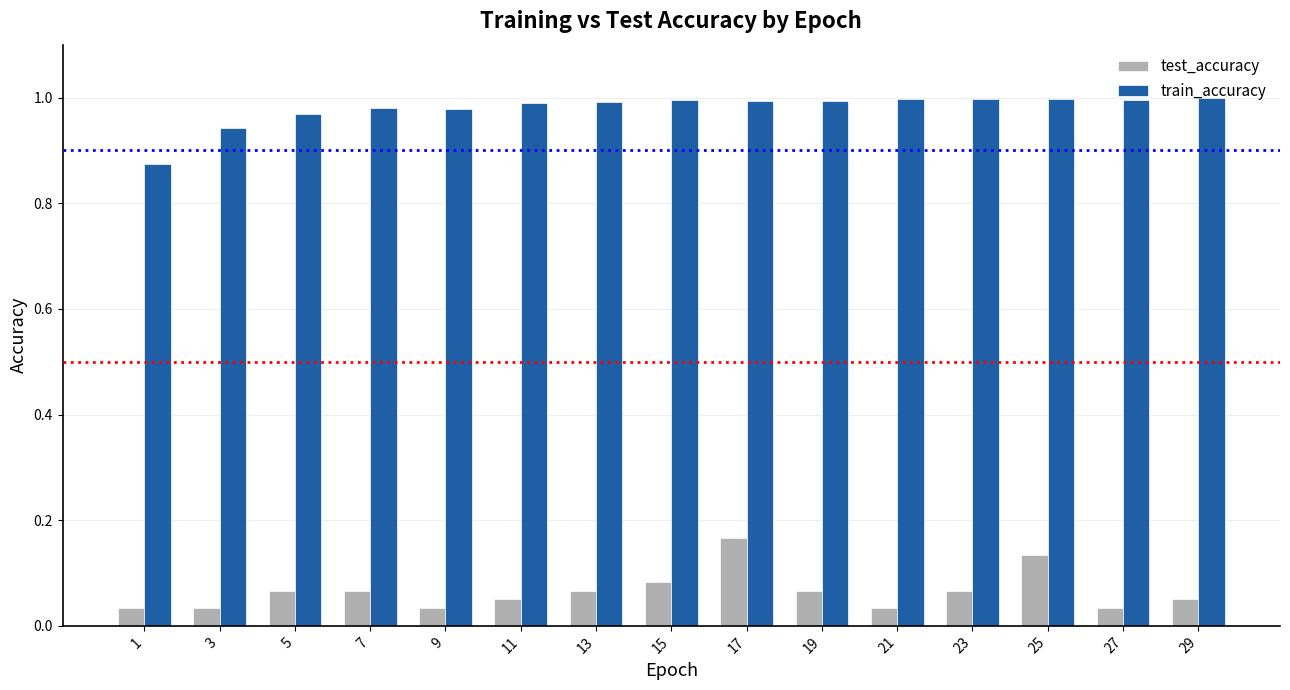

Is the value of train_accuracy at 25 greater than the value of test_accuracy at 11?

Yes